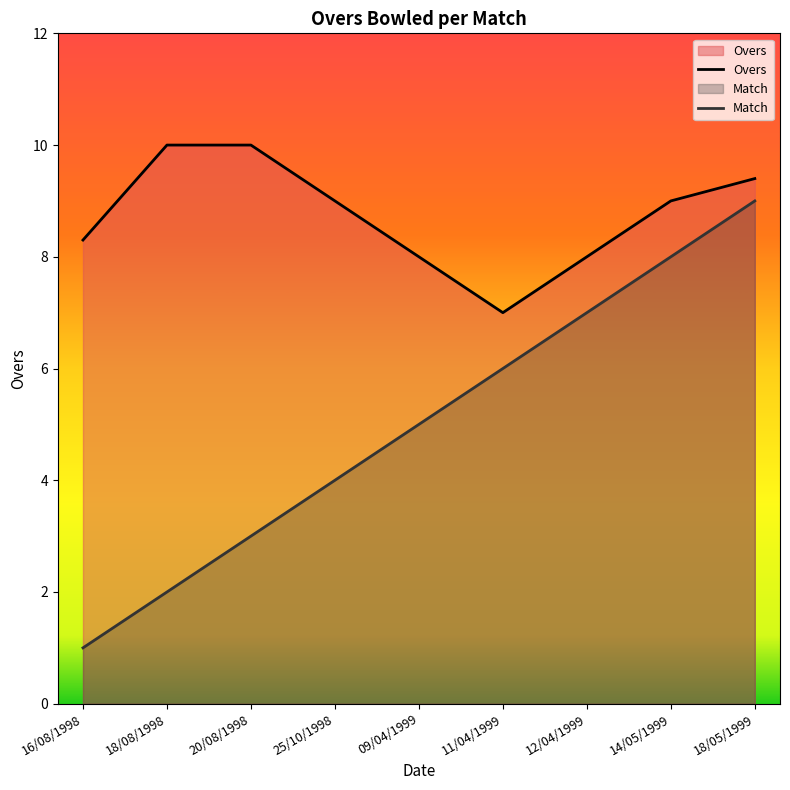

True or false: Overs and Match cross at least once.

False